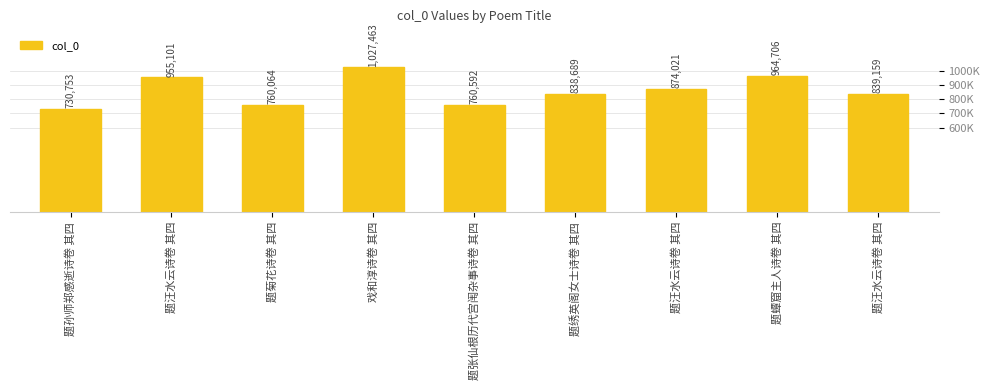

Rank the categories by value from highest to lowest.

戏和淳诗卷 其四, 题蟫窟主人诗卷 其四, 题汪水云诗卷 其四, 题汪水云诗卷 其四, 题汪水云诗卷 其四, 题绣英阁女士诗卷 其四, 题张仙根历代宫闱杂事诗卷 其四, 题菊花诗卷 其四, 题孙师郑感逝诗卷 其四